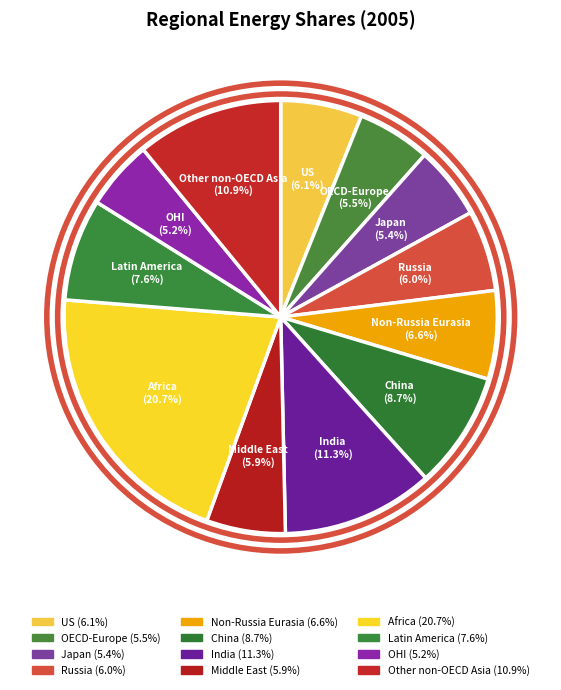

Is Africa the majority of the pie?

No